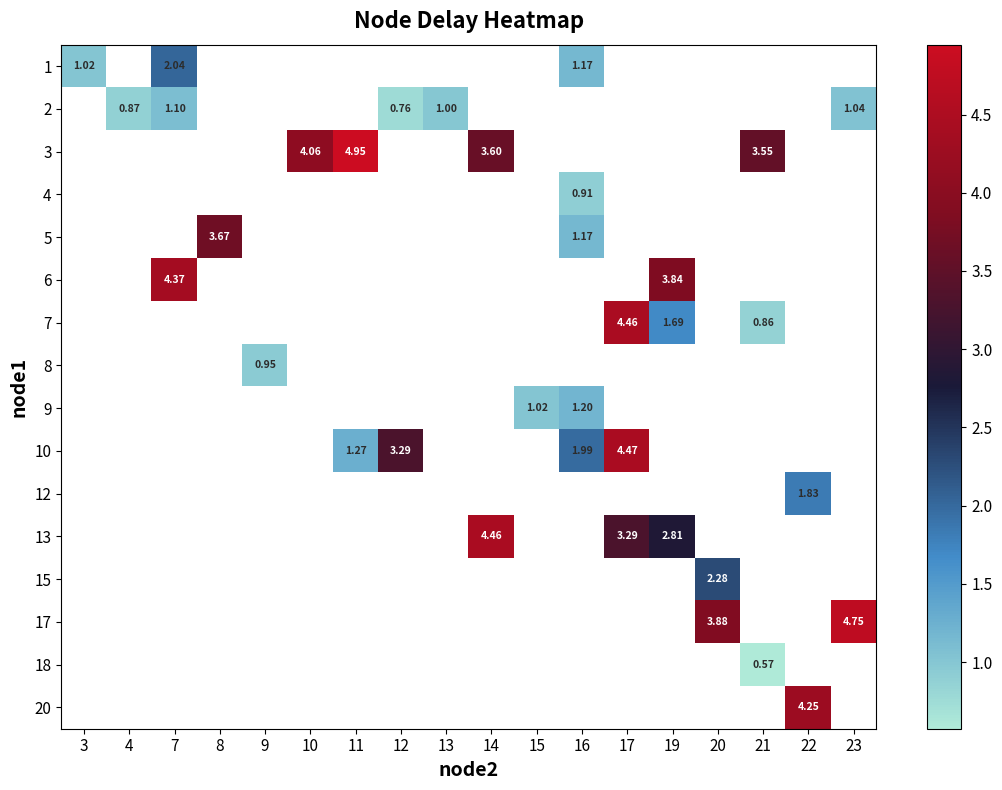

Which label corresponds to the smallest value in the chart?

21